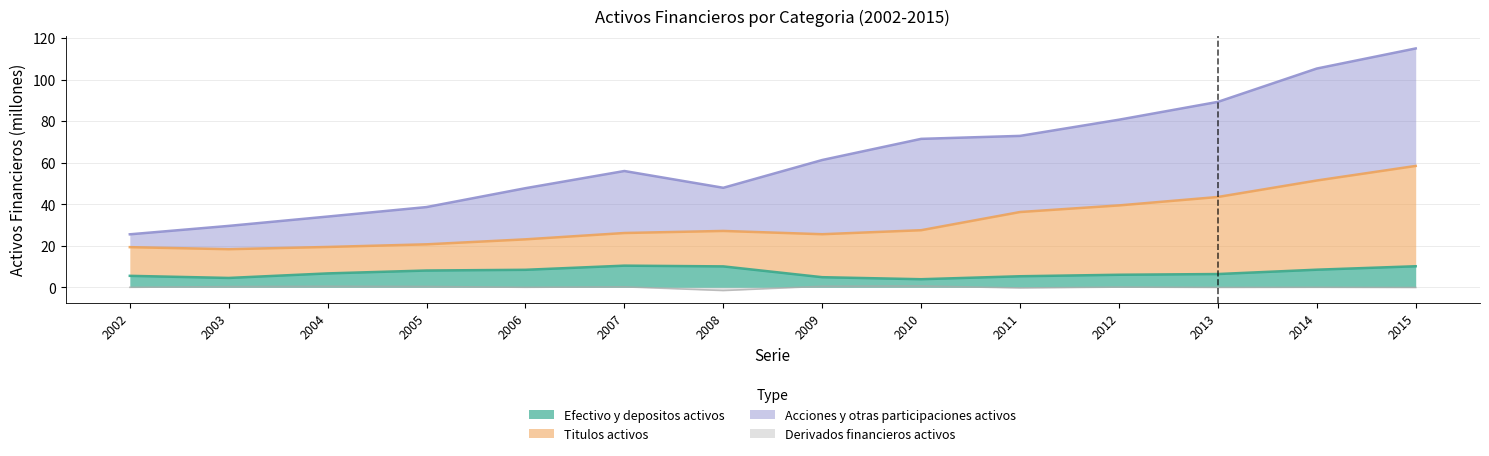

How many values in the Derivados financieros activos series are below 0?

6